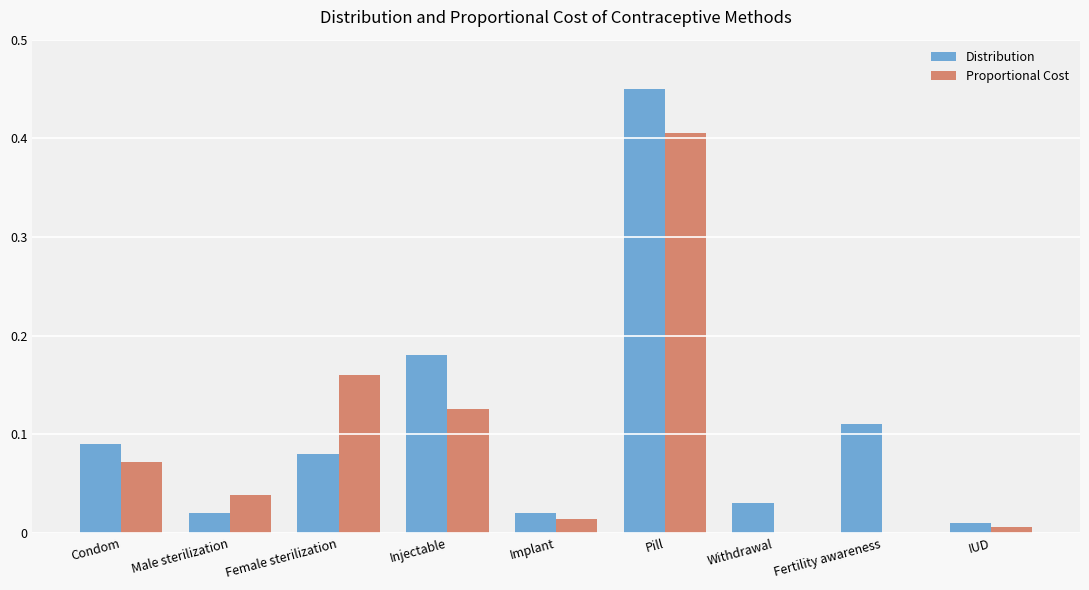

Is the value of Proportional Cost at Male sterilization greater than the value of Distribution at Male sterilization?

Yes